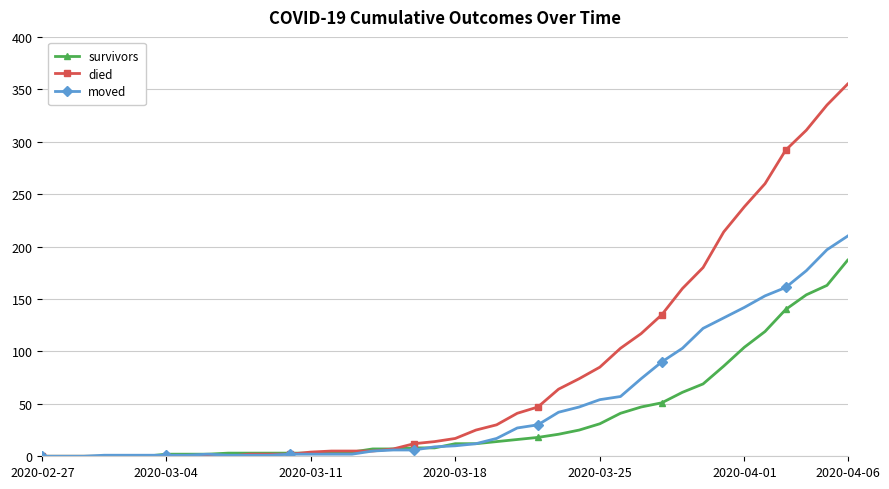

What are all the series names shown in the legend?

survivors, died, moved